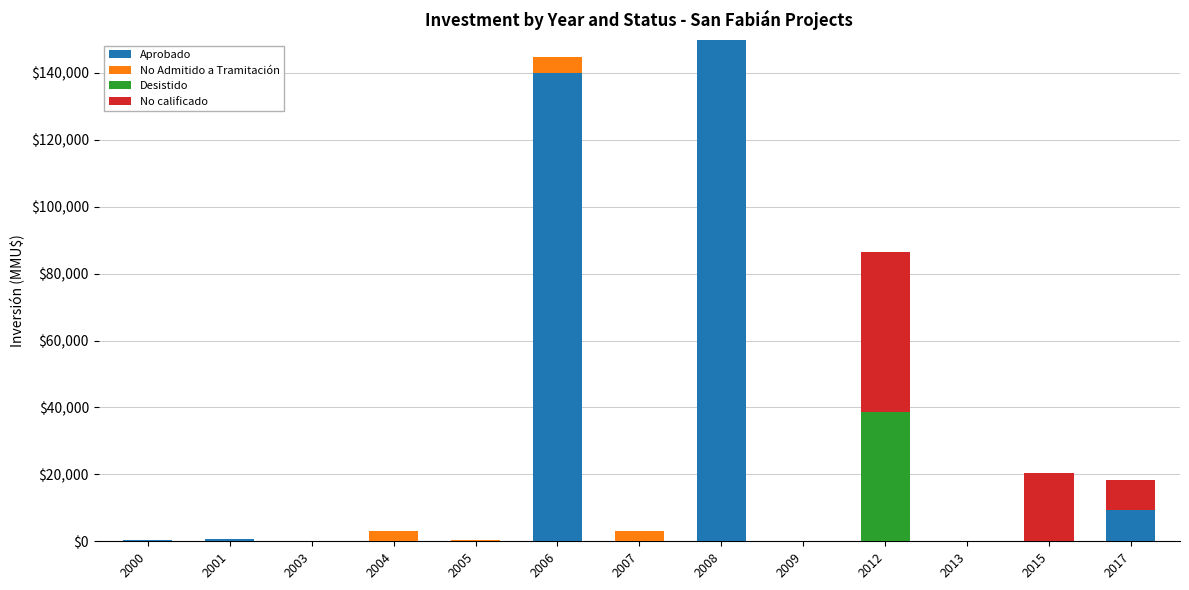

The value of Aprobado at 2005 is 0. True or false?

True